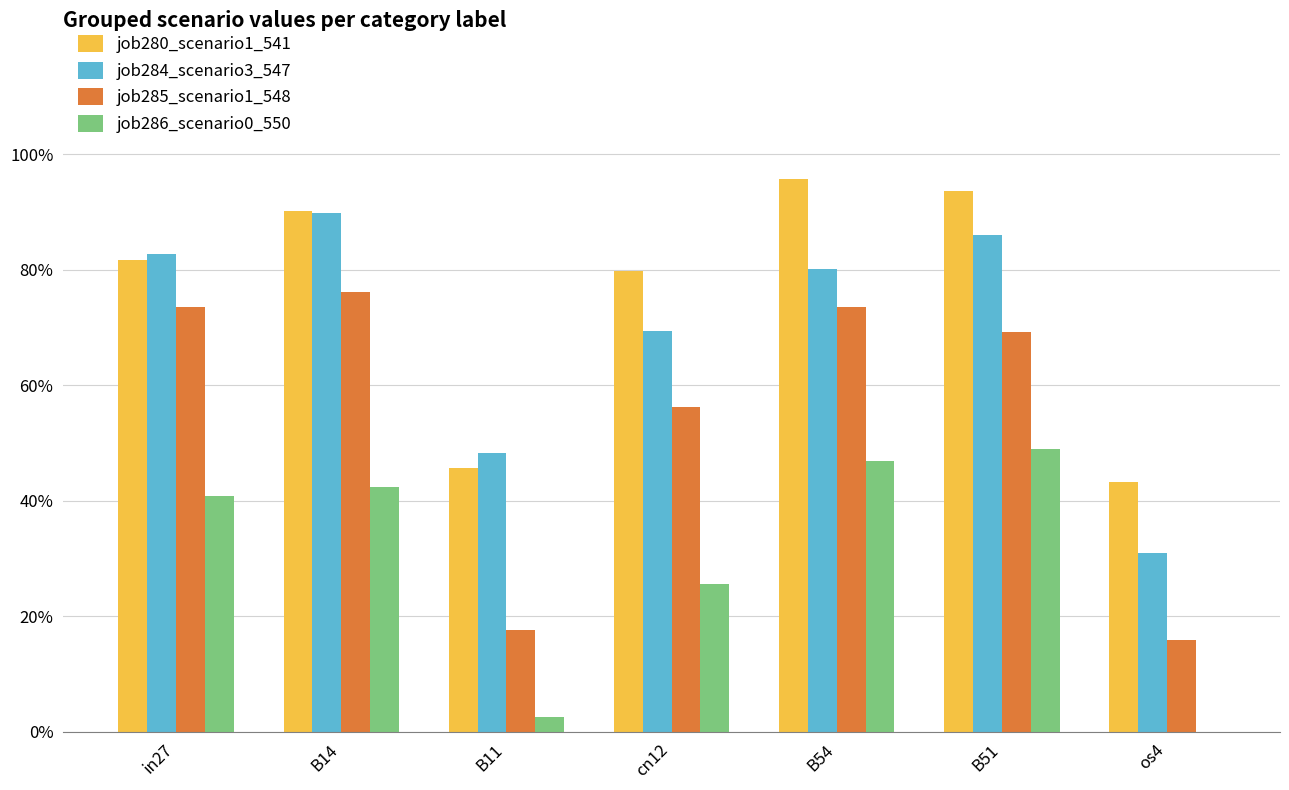

What are all the series names shown in the legend?

job280_scenario1_541, job284_scenario3_547, job285_scenario1_548, job286_scenario0_550